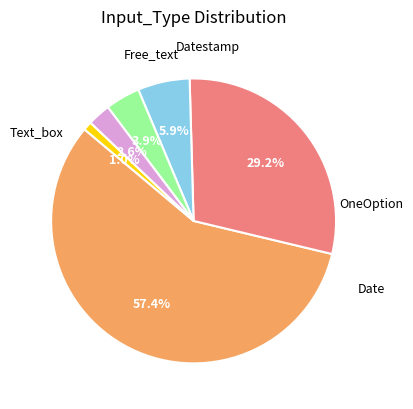

How many segments does this pie chart have?

6